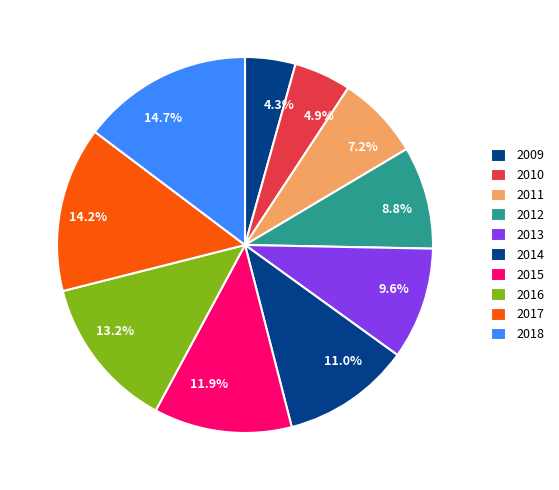

Rank the categories by value from highest to lowest.

2018, 2017, 2016, 2015, 2014, 2013, 2012, 2011, 2010, 2009